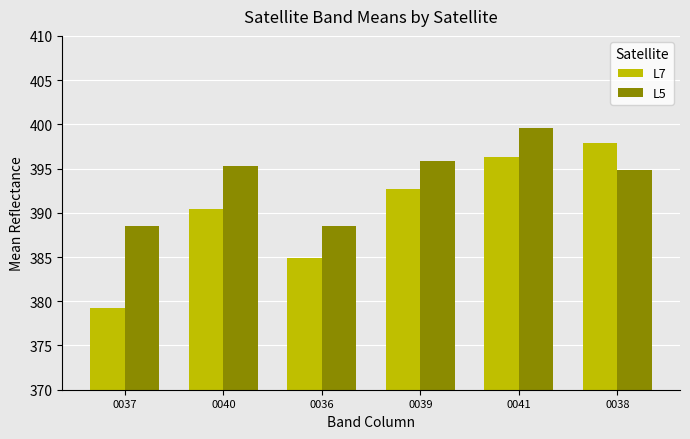

At which label is L5 closest to 394?

0038